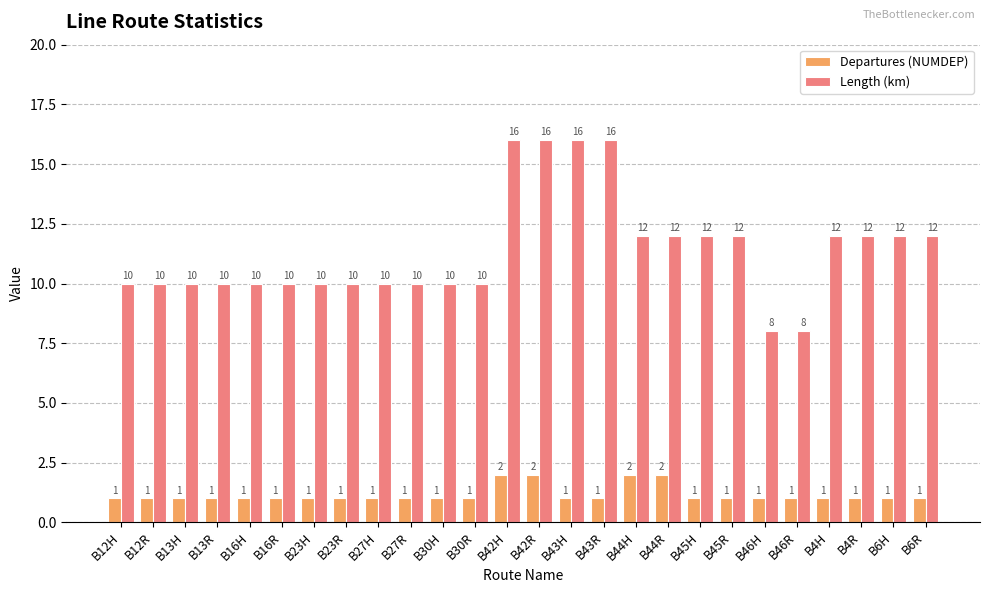

What is the sum of the Length (km) values at B12H and B44R?

22